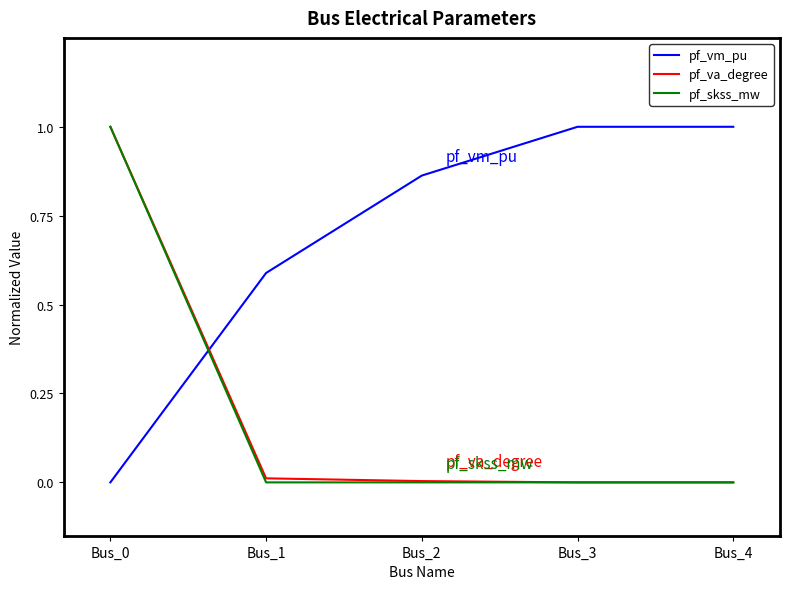

Is it true that pf_va_degree equals 1.0 at Bus_0?

True